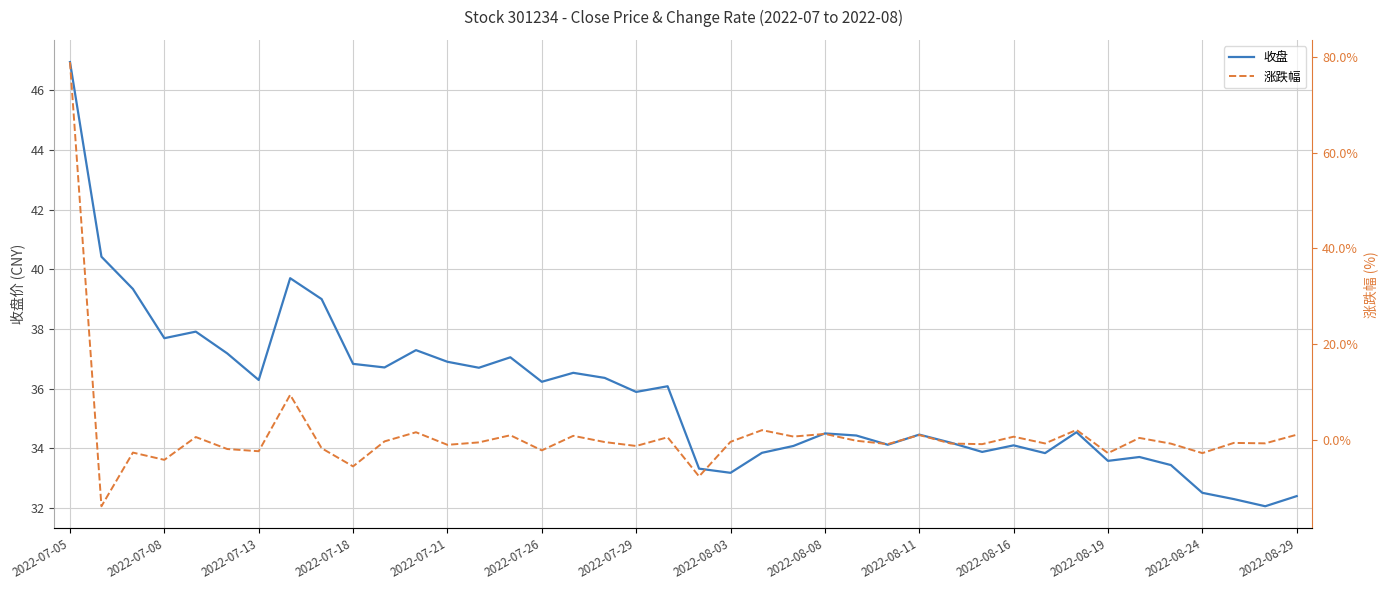

What is the value of the 收盘 point at the 1st from the left?

46.9